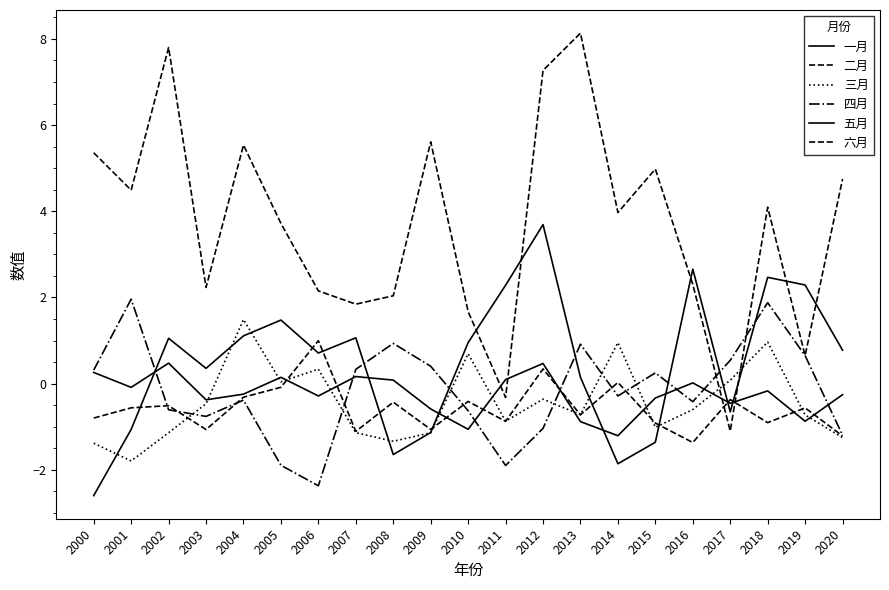

Reading left to right, transcribe all the data shown in this chart.

一月: 2000=0.3	2001=-0.1	2002=0.5	2003=-0.4	2004=-0.2	2005=0.1	2006=-0.3	2007=0.2	2008=0.1	2009=-0.6	2010=-1.1	2011=0.1	2012=0.5	2013=-0.9	2014=-1.2	2015=-0.3	2016=0.0	2017=-0.5	2018=-0.2	2019=-0.9	2020=-0.3
二月: 2000=-0.8	2001=-0.6	2002=-0.5	2003=-1.1	2004=-0.3	2005=-0.1	2006=1.0	2007=-1.1	2008=-0.4	2009=-1.1	2010=-0.4	2011=-0.9	2012=0.3	2013=-0.7	2014=0.0	2015=-0.9	2016=-1.4	2017=-0.4	2018=-0.9	2019=-0.6	2020=-1.2
三月: 2000=-1.4	2001=-1.8	2002=-1.1	2003=-0.5	2004=1.5	2005=0.0	2006=0.3	2007=-1.1	2008=-1.3	2009=-1.1	2010=0.7	2011=-0.9	2012=-0.4	2013=-0.7	2014=1.0	2015=-1.0	2016=-0.6	2017=0.1	2018=1.0	2019=-0.7	2020=-1.3
四月: 2000=0.3	2001=2.0	2002=-0.6	2003=-0.8	2004=-0.4	2005=-1.9	2006=-2.4	2007=0.3	2008=0.9	2009=0.4	2010=-0.6	2011=-1.9	2012=-1.0	2013=0.9	2014=-0.3	2015=0.3	2016=-0.4	2017=0.5	2018=1.9	2019=0.7	2020=-1.2
五月: 2000=-2.6	2001=-1.1	2002=1.1	2003=0.4	2004=1.1	2005=1.5	2006=0.7	2007=1.1	2008=-1.6	2009=-1.1	2010=1.0	2011=2.3	2012=3.7	2013=0.1	2014=-1.9	2015=-1.4	2016=2.7	2017=-0.7	2018=2.5	2019=2.3	2020=0.8
六月: 2000=5.4	2001=4.5	2002=7.8	2003=2.2	2004=5.5	2005=3.7	2006=2.2	2007=1.8	2008=2.0	2009=5.6	2010=1.7	2011=-0.3	2012=7.3	2013=8.1	2014=4.0	2015=5.0	2016=2.3	2017=-1.1	2018=4.1	2019=0.7	2020=4.7